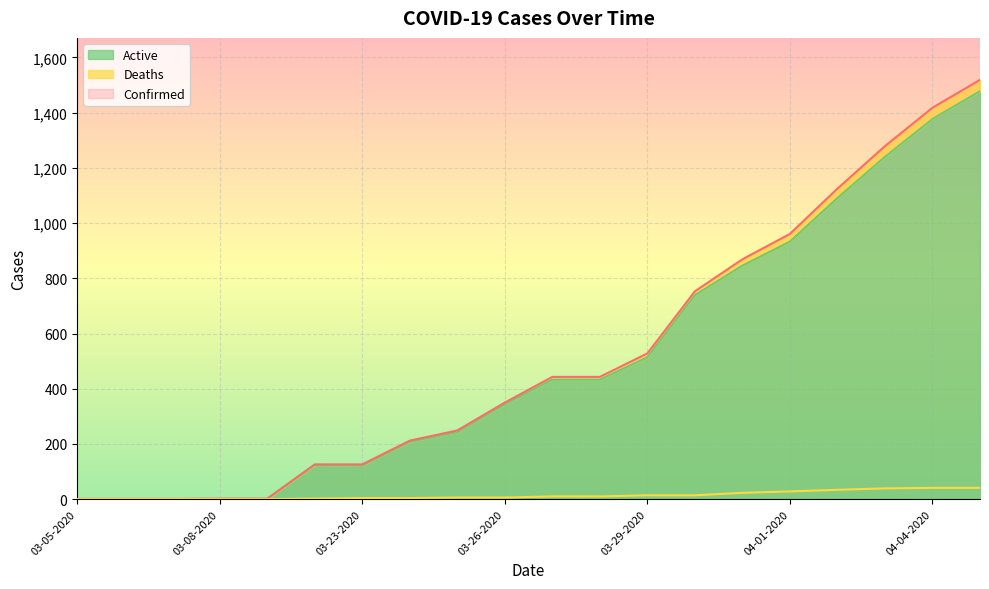

What is the difference between the Deaths values at 03-22-2020 and 03-09-2020?

2